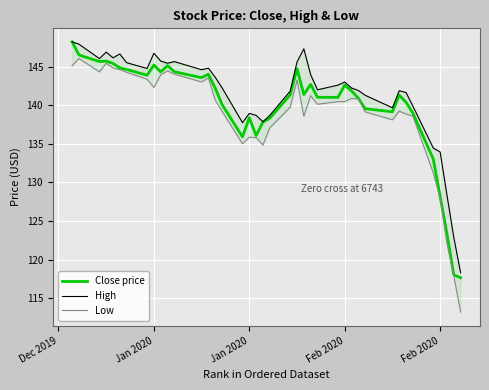

Count the number of data series in this chart.

3